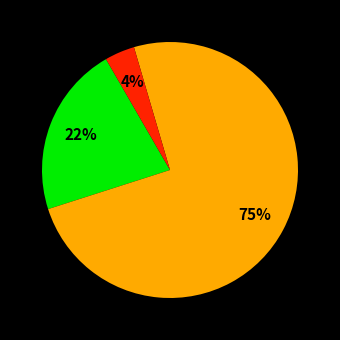

To the nearest percent, what is the average slice percentage?

33%